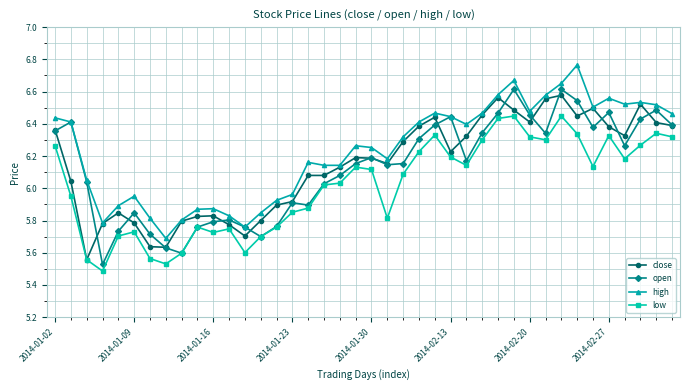

True or false: high has more than 2 interior local peaks.

True